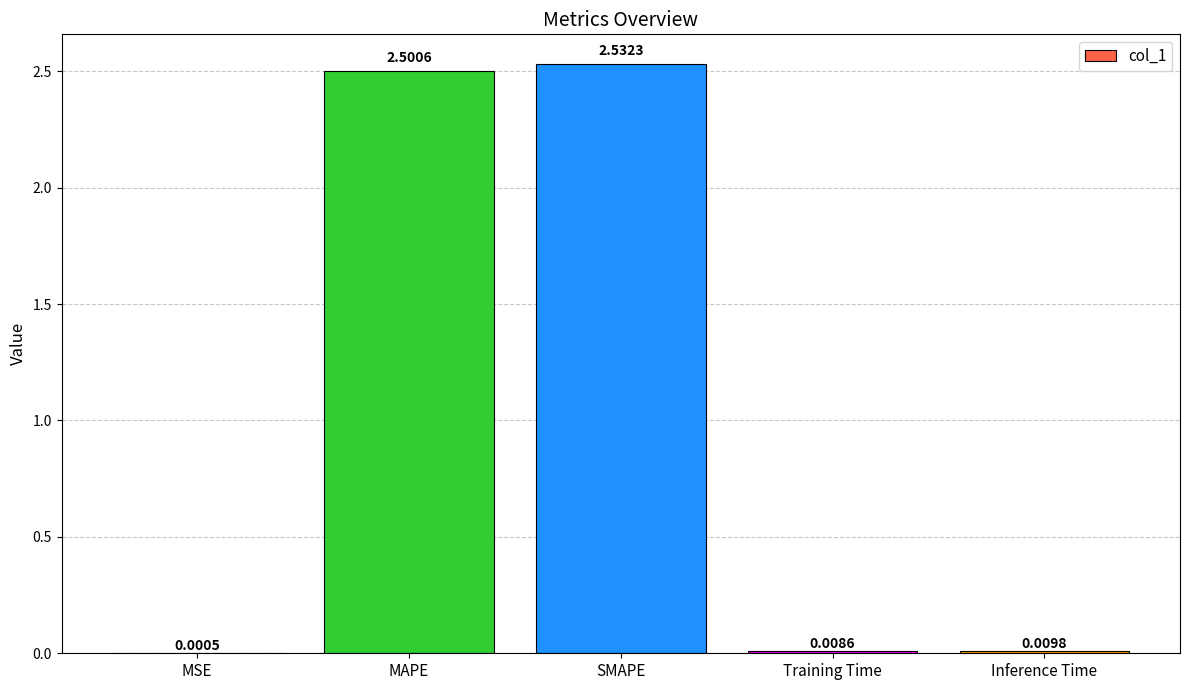

What is the sum of all values?

5.1